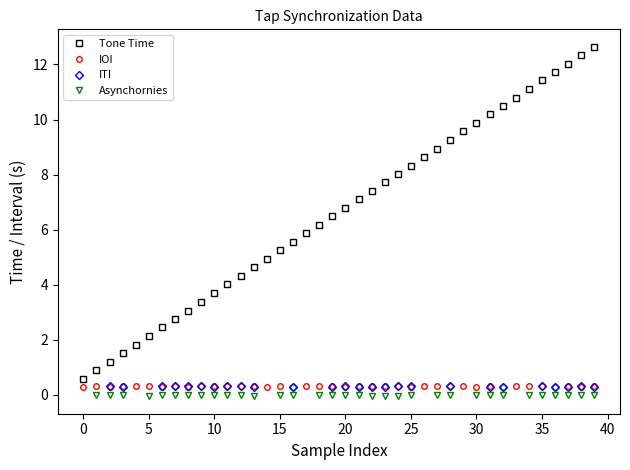

The value at 20 is 6.8. True or false?

True